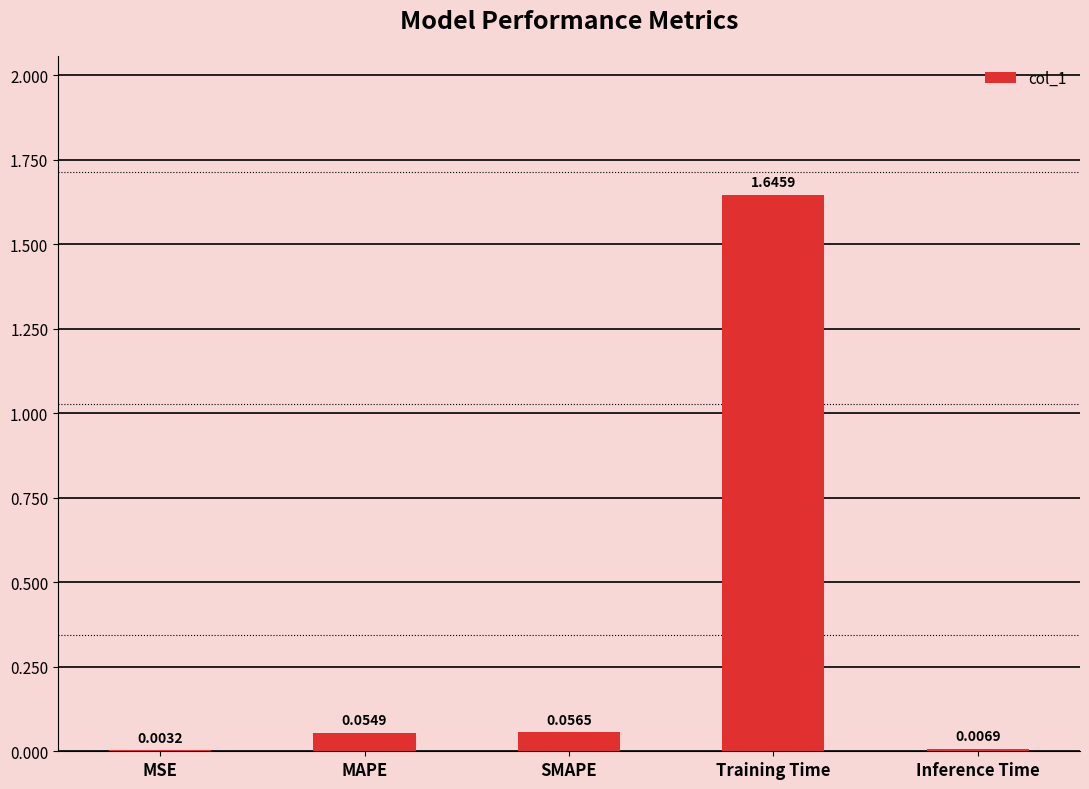

What is the change in value from Training Time to Inference Time?

-1.6